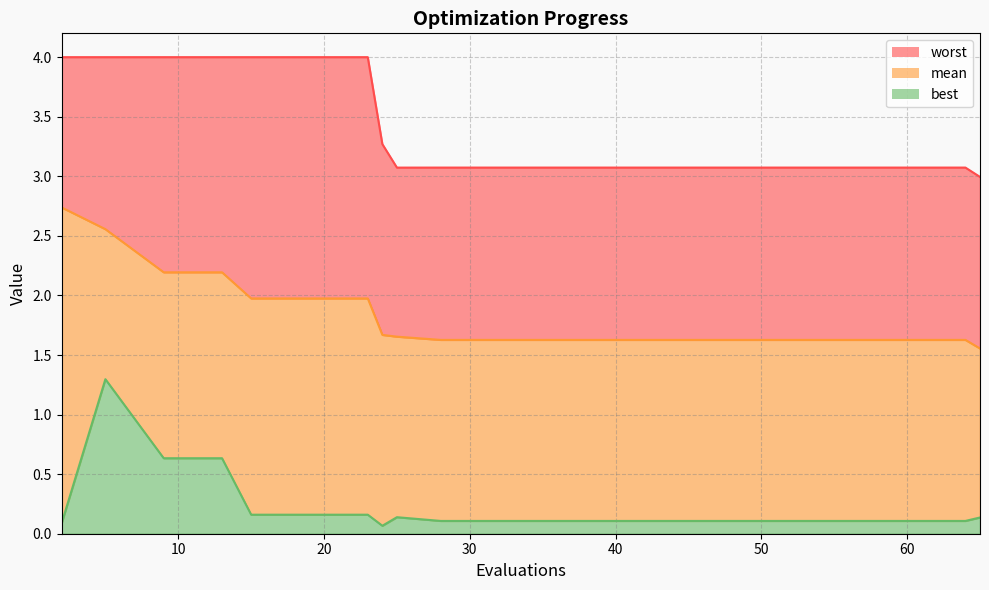

What are all the series names shown in the legend?

mean, best, worst